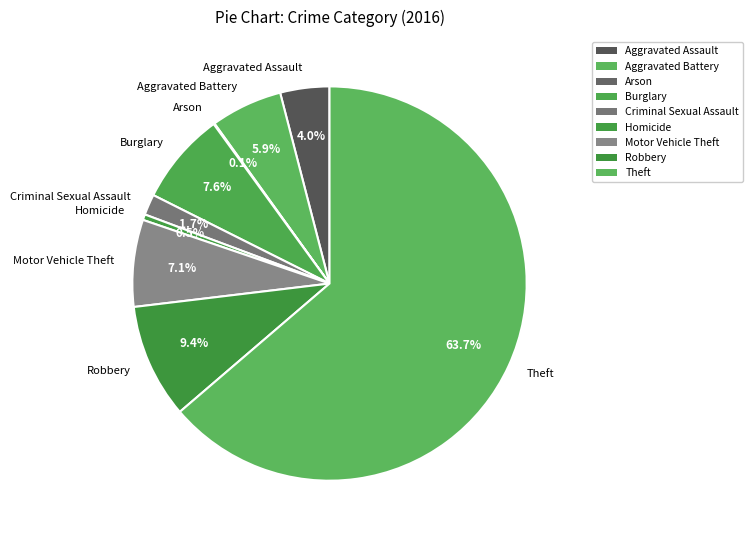

Is Theft the majority of the pie?

Yes